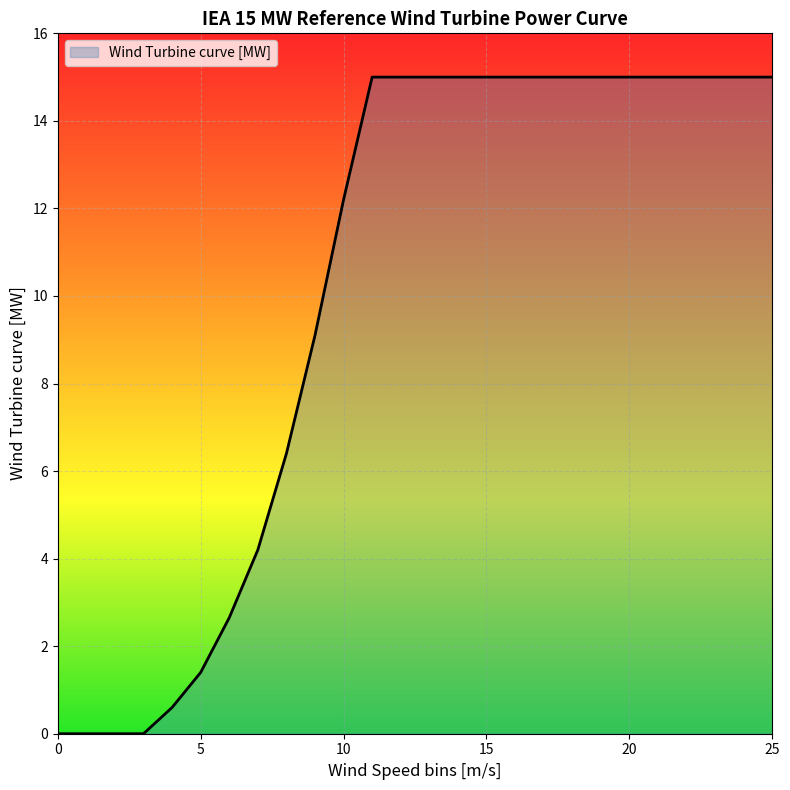

What is the maximum value shown in the chart?

15.0